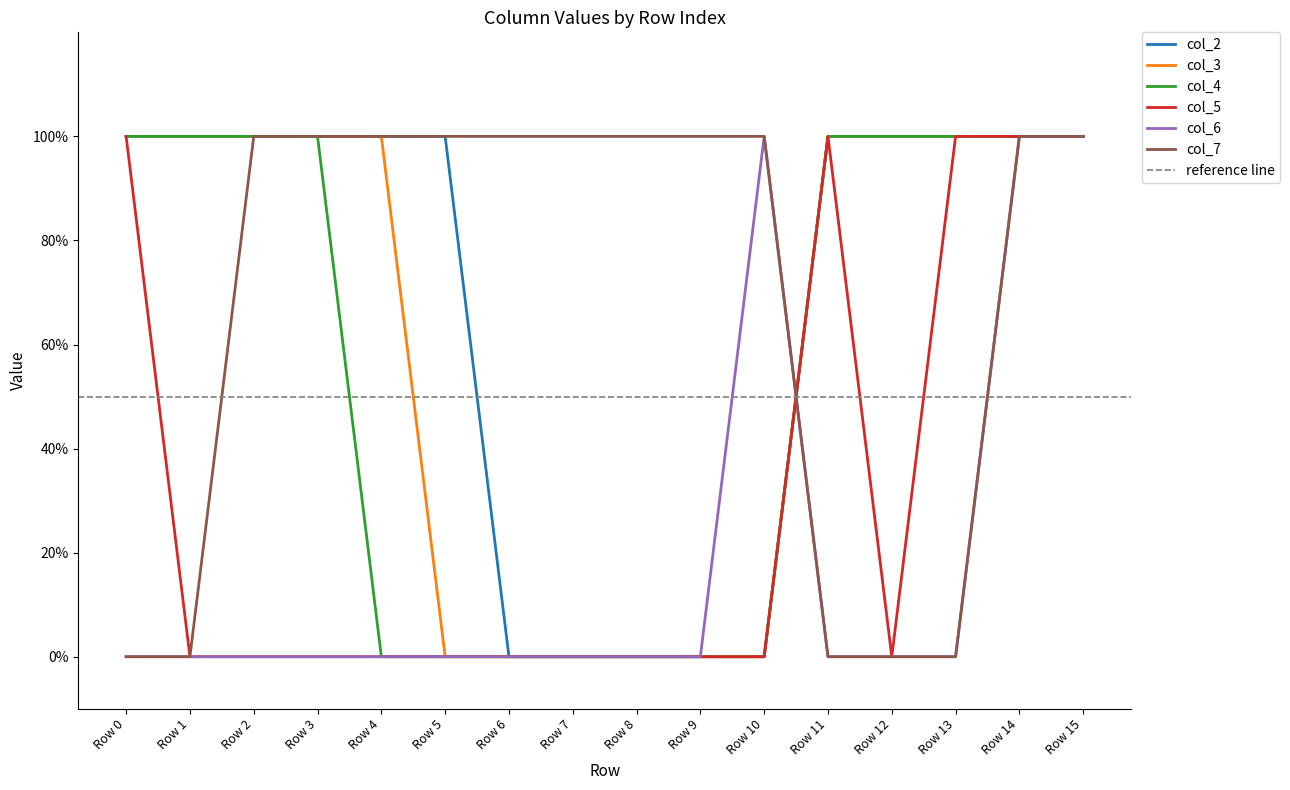

How many values in col_3 are above zero?

10